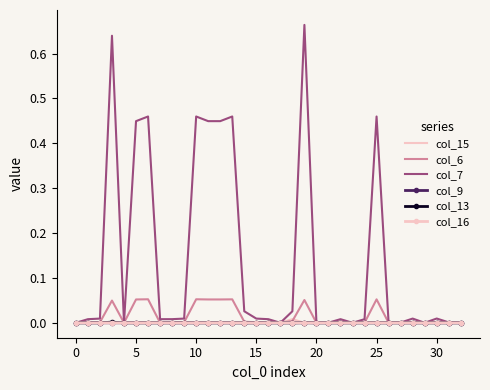

Which series has the largest total across all categories?

col_7